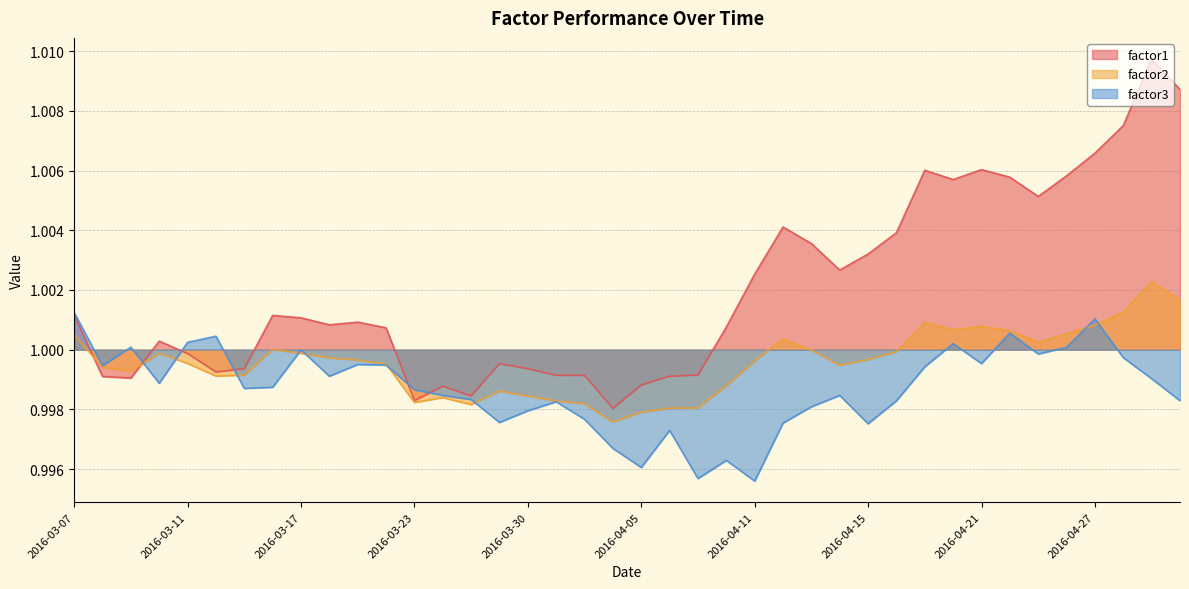

What is the label of the 40th point from the right?

2016-03-07